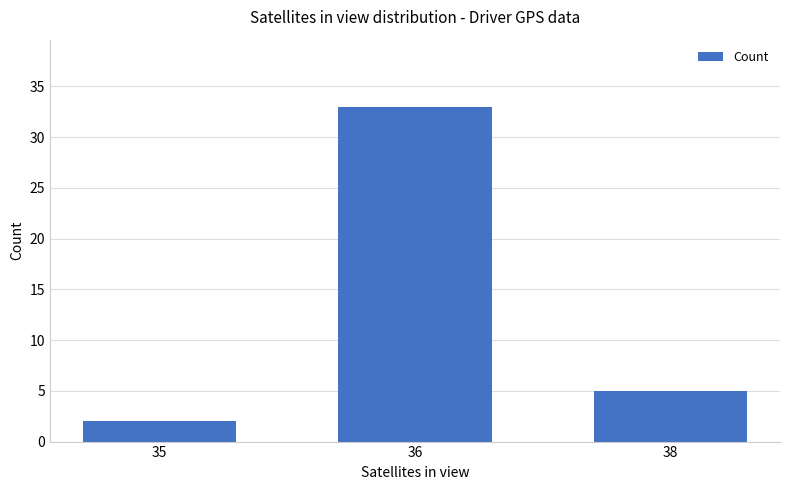

Are the bars grouped side by side (vs. stacked)?

No